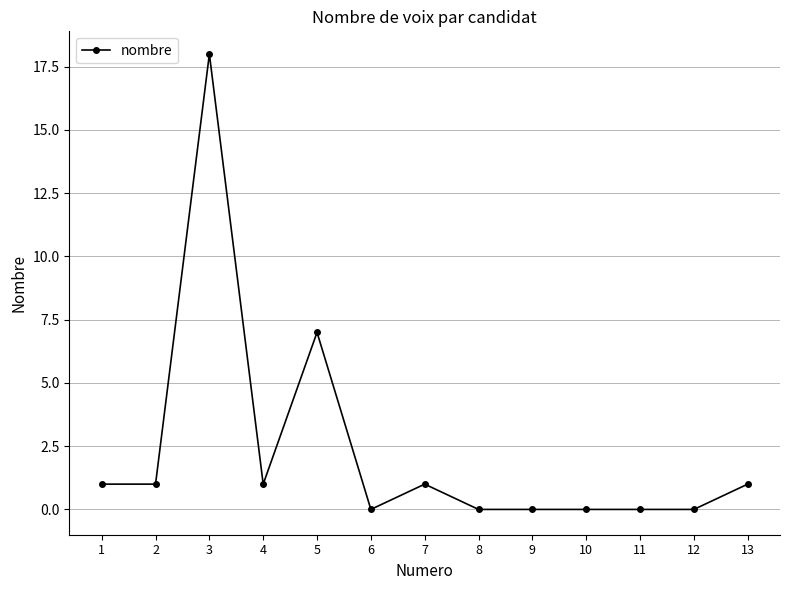

What is the difference between the maximum and minimum values?

18